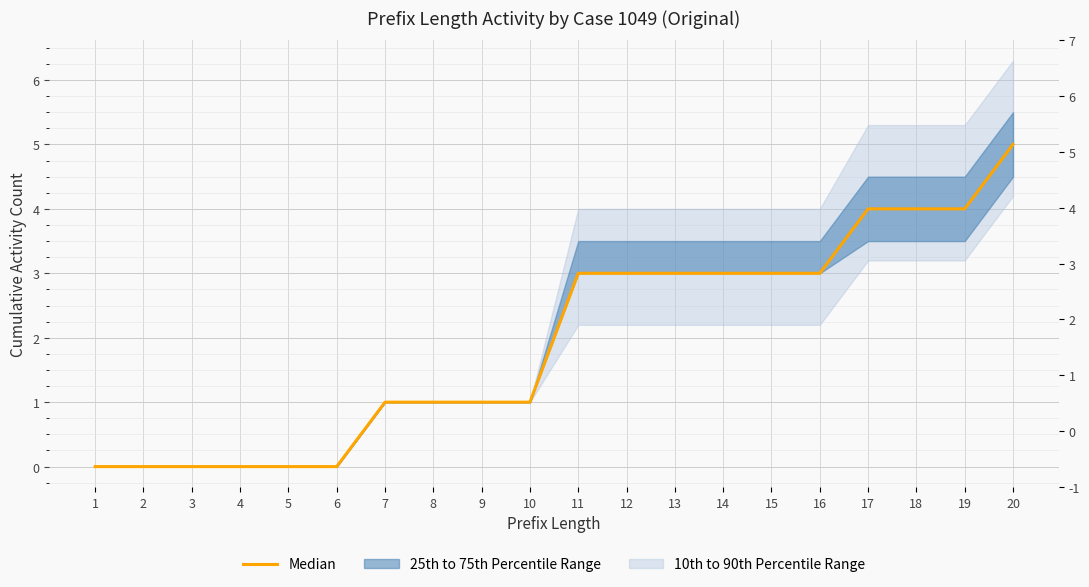

True or false: there are more than 1 points higher than both neighbors.

False